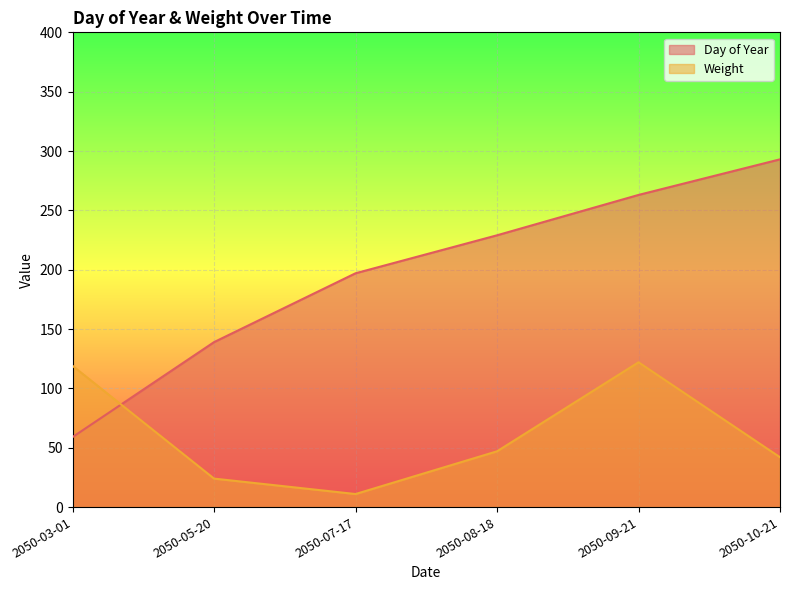

How many data points does each series have?

6